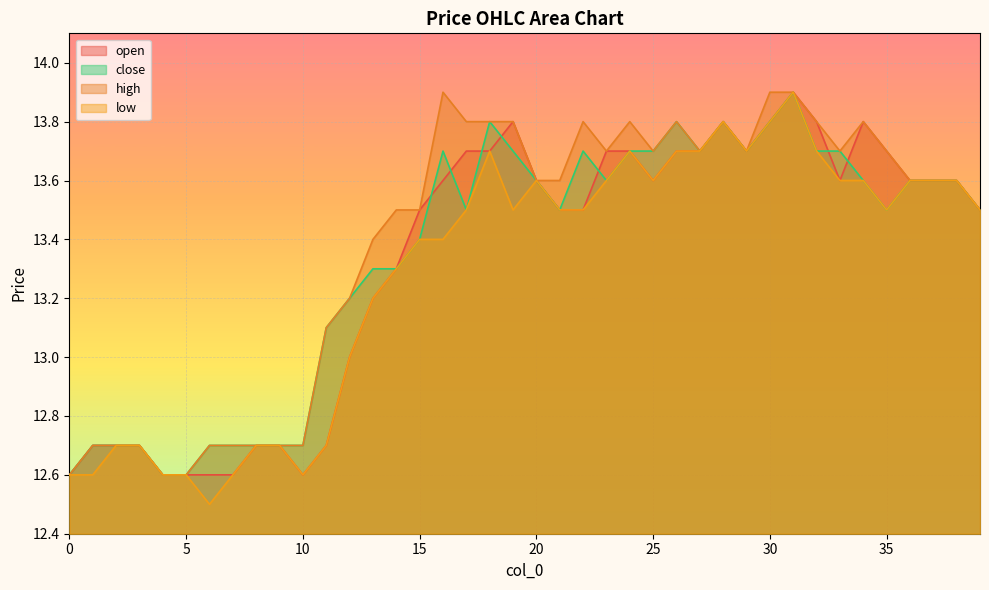

True or false: open has a value of 18.4 at 3.

False